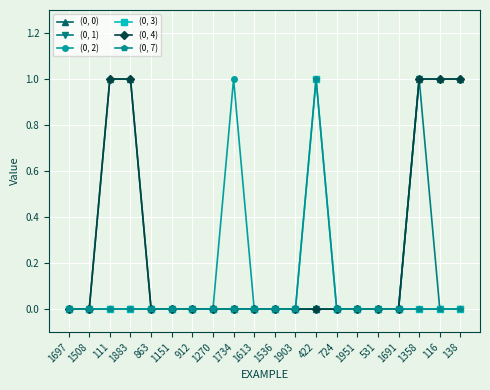

Is this an area chart (filled region under the line)?

No